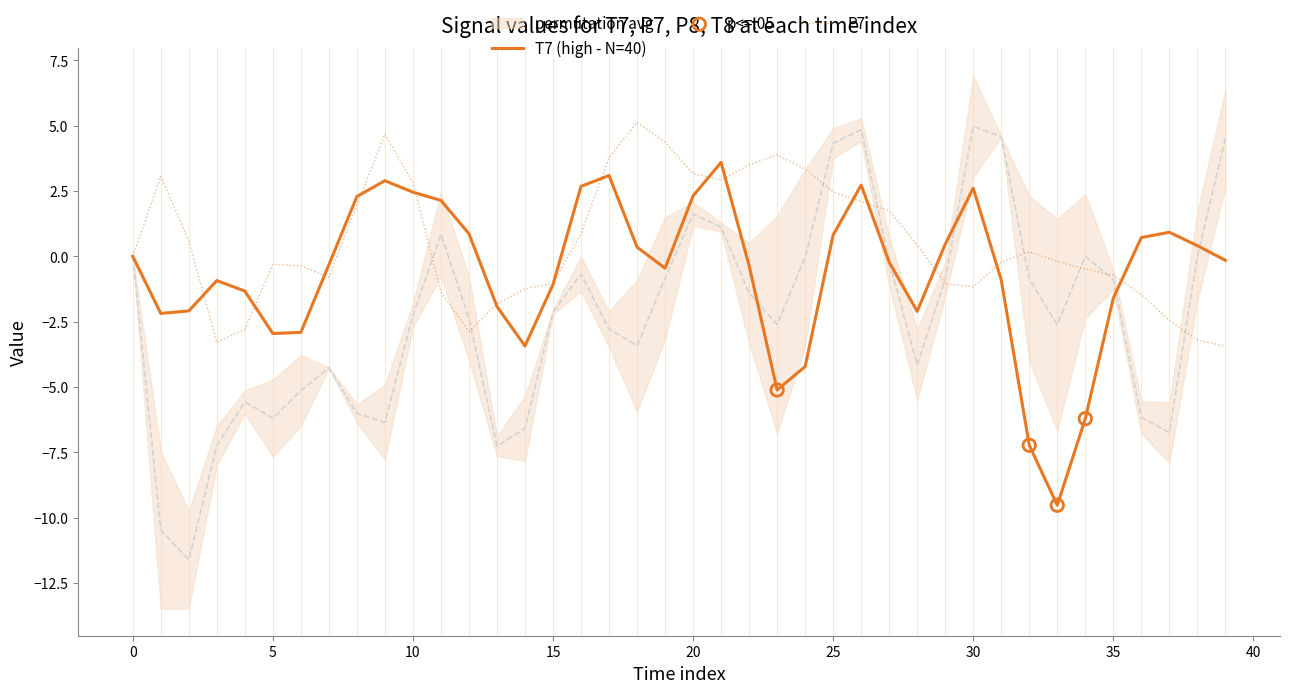

Which series contains the highest Y value?

P7